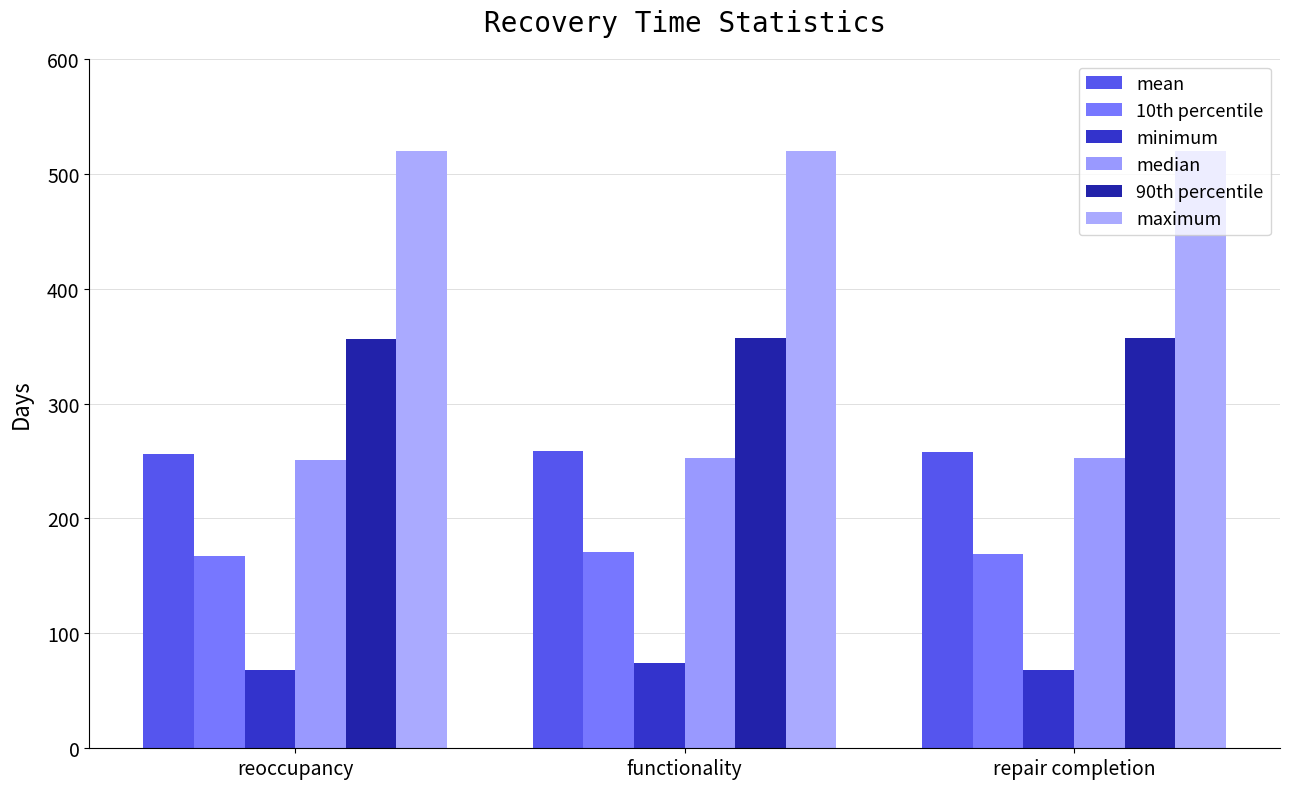

What is the value of the maximum bar at the 2nd from the left?

520